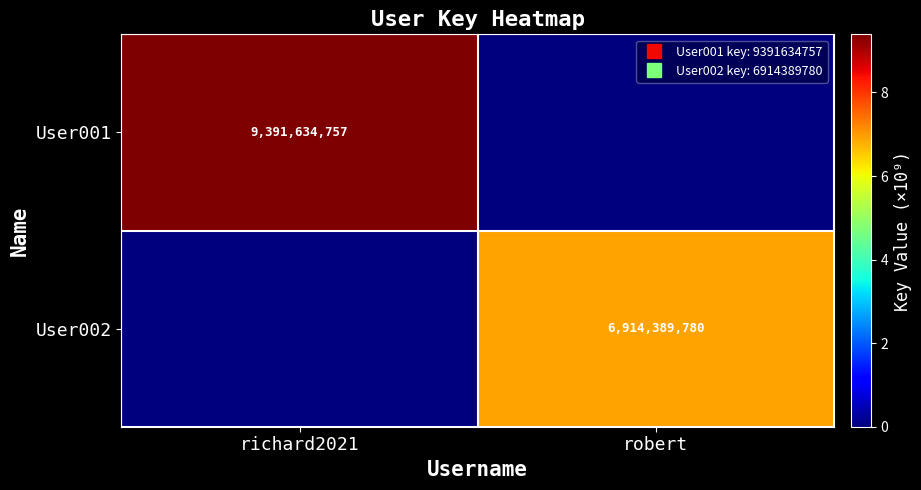

Rank the series at robert from lowest to highest value.

User001, User002